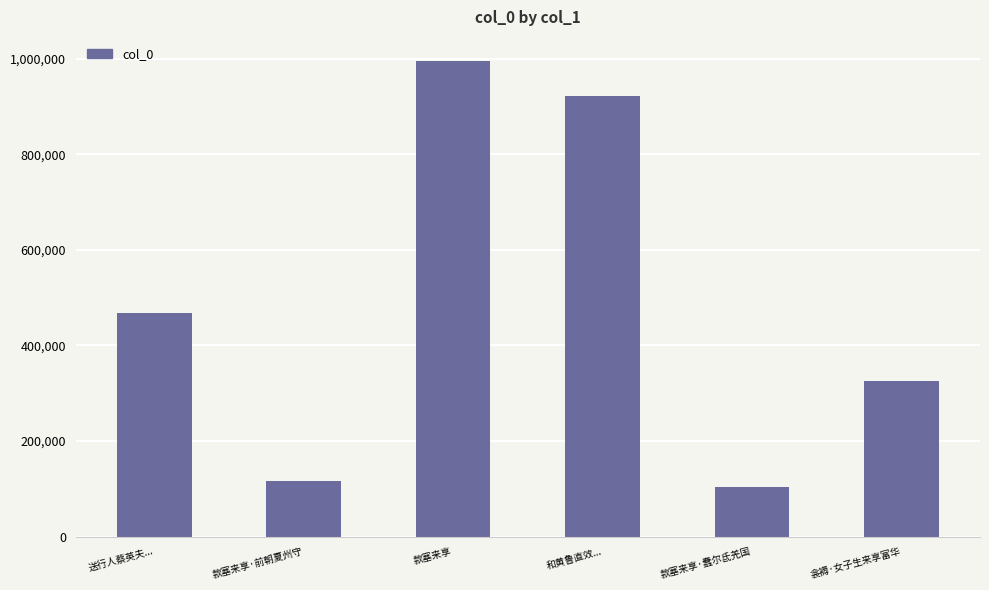

The chart shows a value of 996320 at 款塞来享. True or false?

True